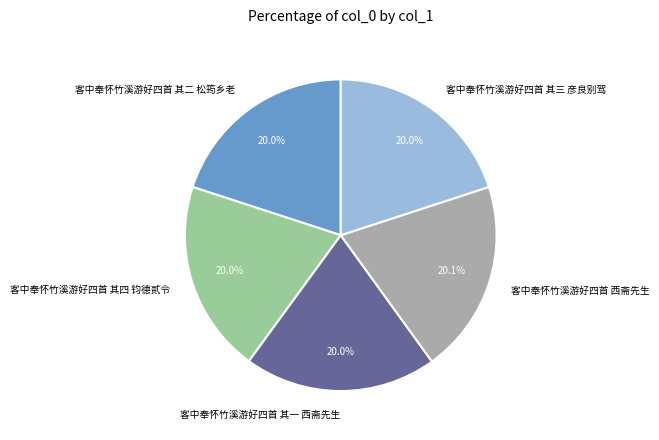

What percentage is the 客中奉怀竹溪游好四首 其一 西斋先生 slice, to the nearest percent?

20%